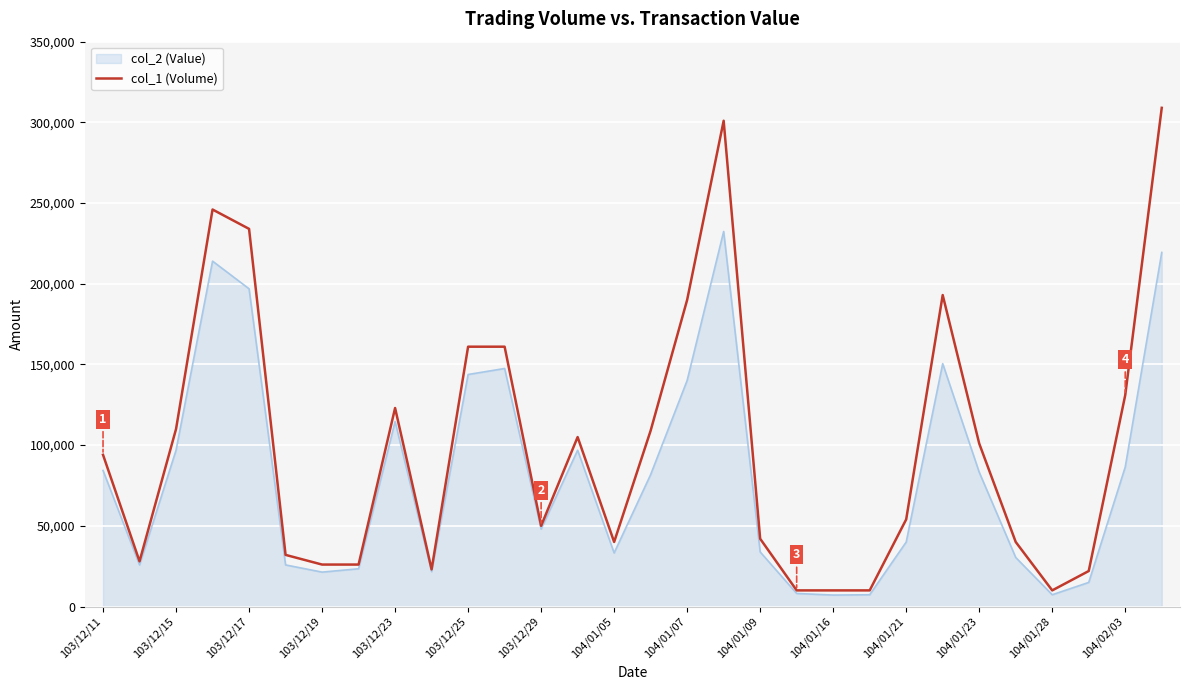

Which series has the widest spread of values?

col_1 (Volume)